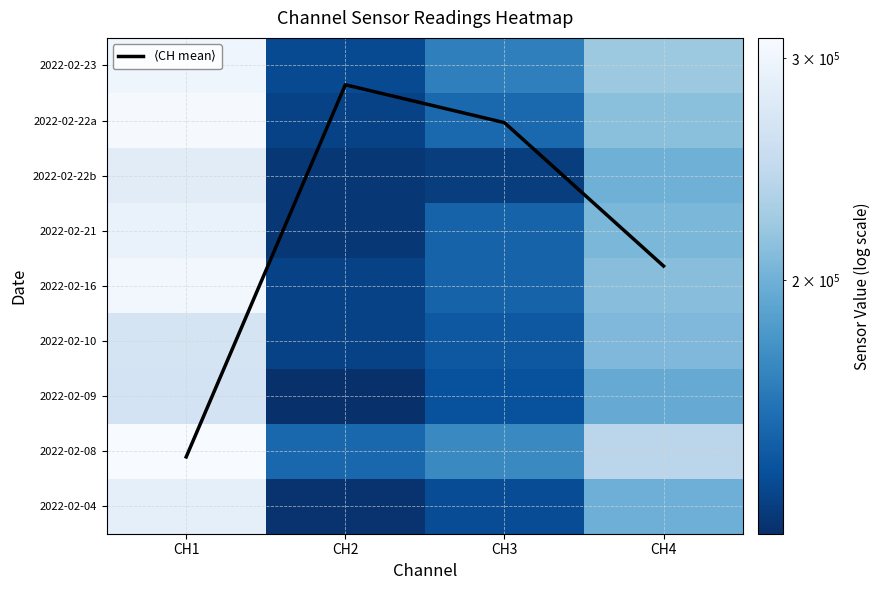

How many data points does each series have?

4